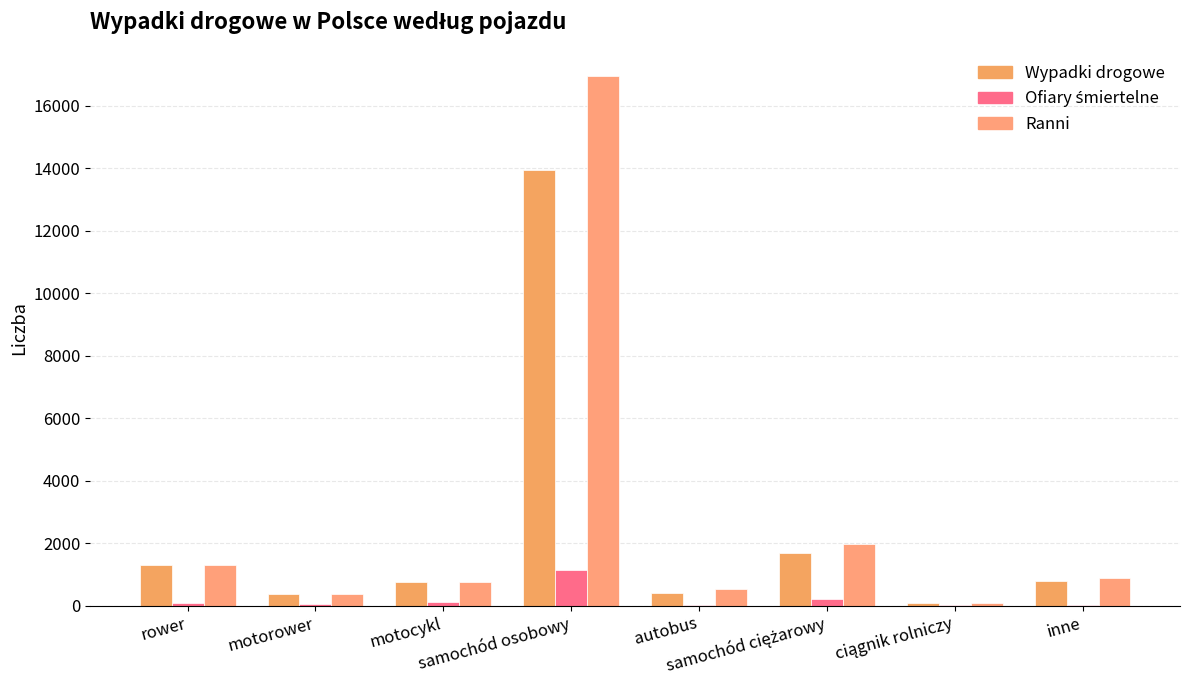

True or false: Wypadki drogowe has a value of 2752 at samochód ciężarowy.

False